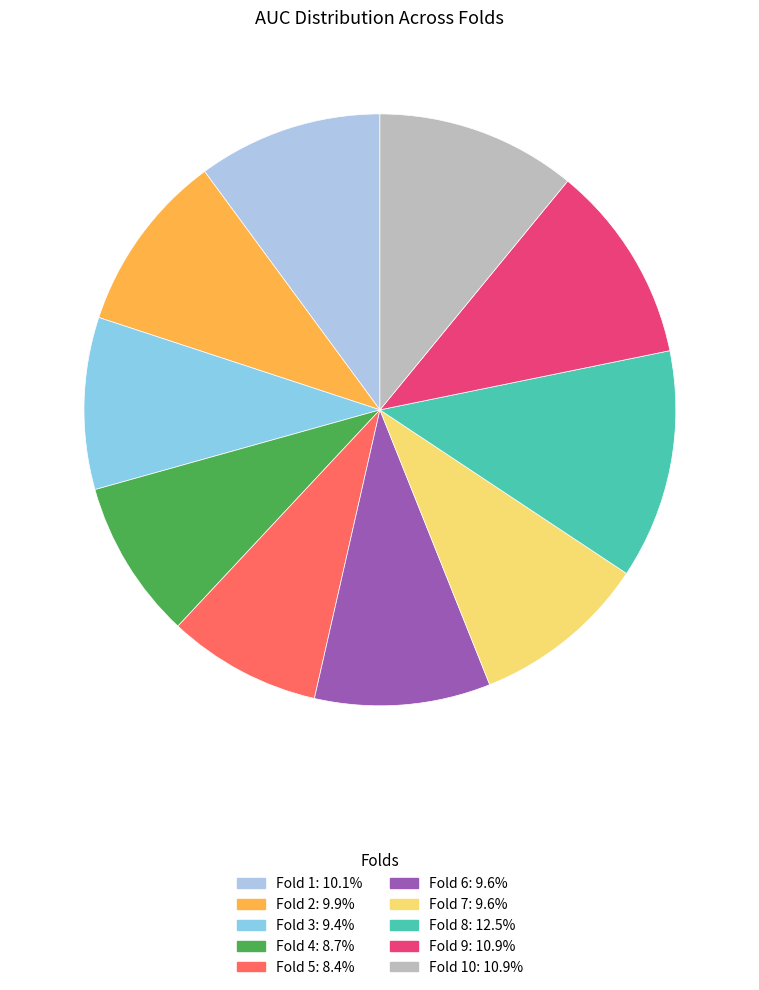

Which category has the smallest portion of the pie?

Fold 5